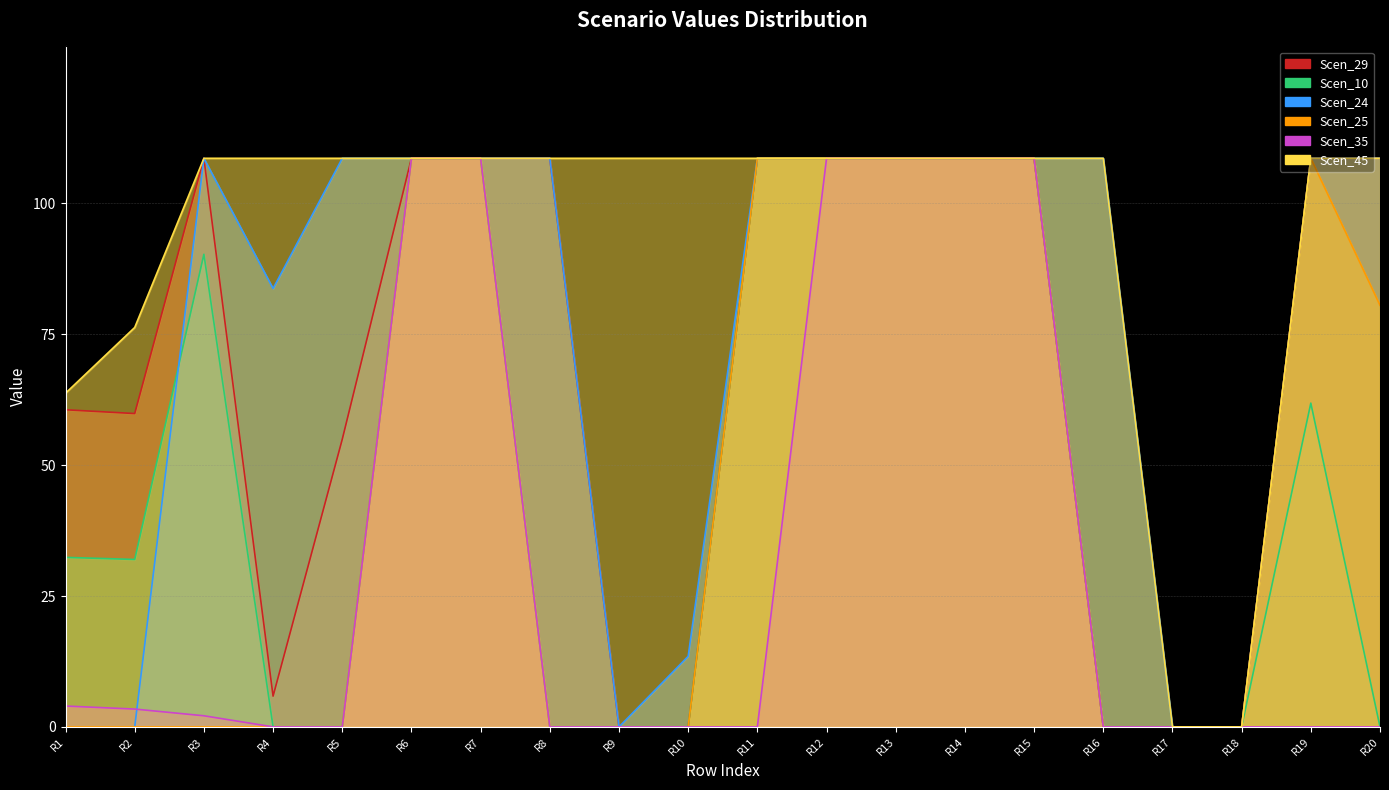

True or false: Scen_45 and Scen_35 intersect in this chart.

False